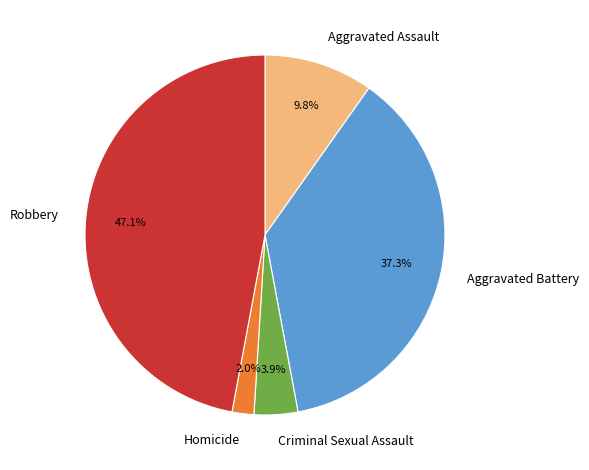

What is the change in value from Aggravated Battery to Homicide?

-18